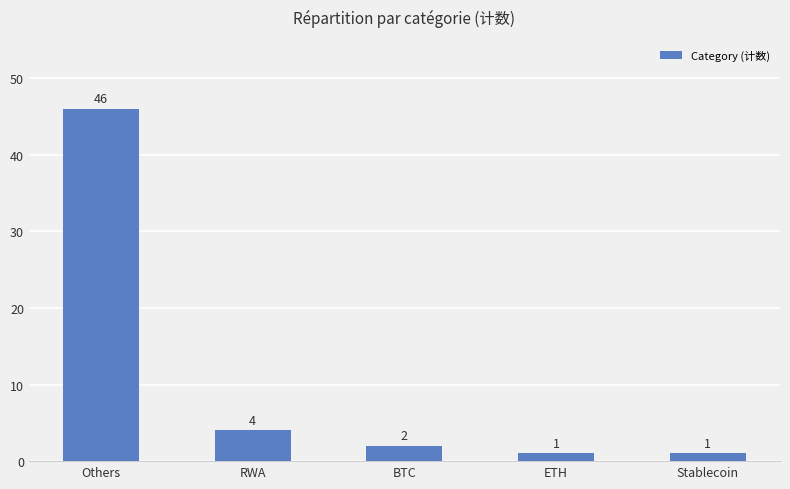

Is it true that the value at RWA is 7?

False